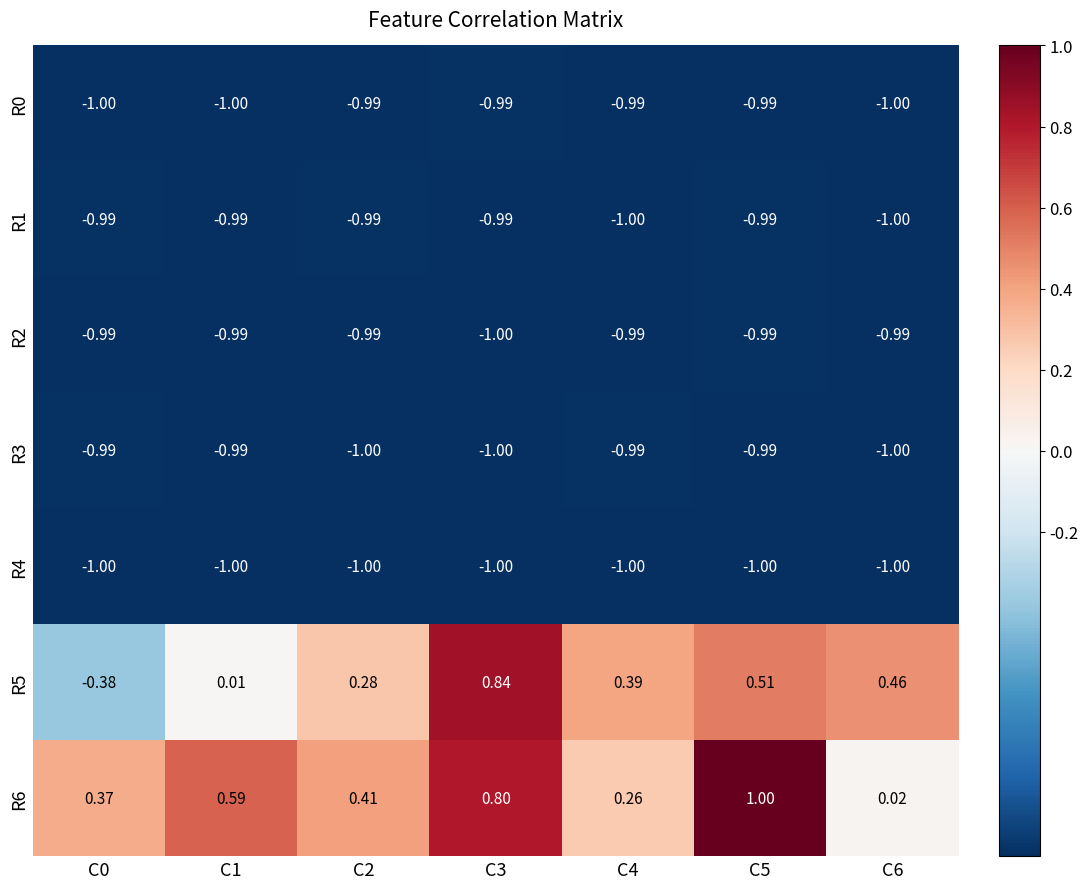

At C2, list the series in order from smallest to largest.

R4, R3, R0, R2, R1, R5, R6